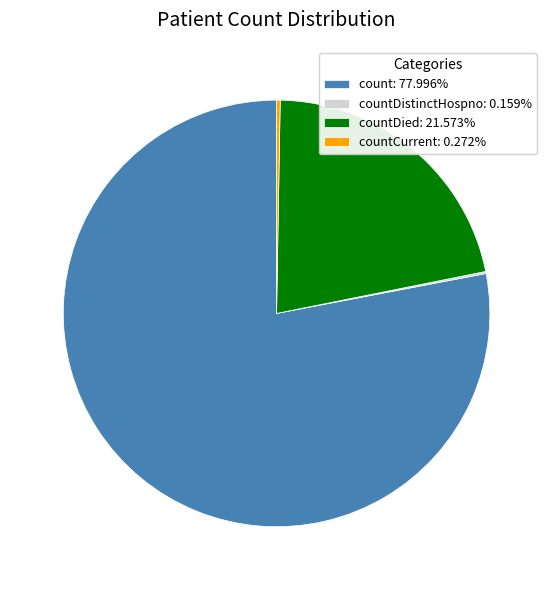

What is the ratio of the value at count: 77.996% to the value at countDied: 21.573%?

3.6